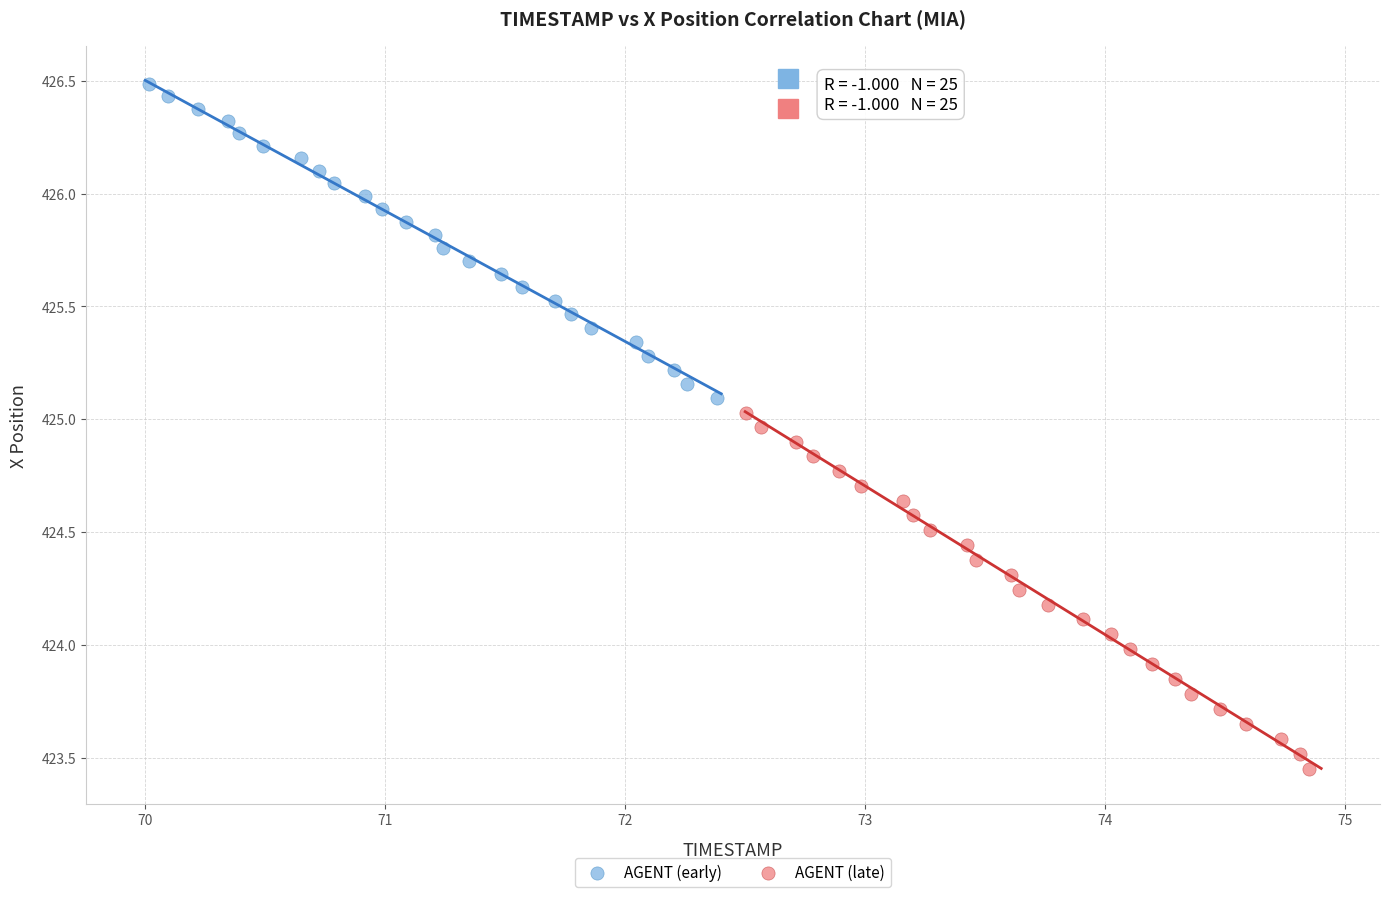

Which series contains the highest Y value?

AGENT (early)